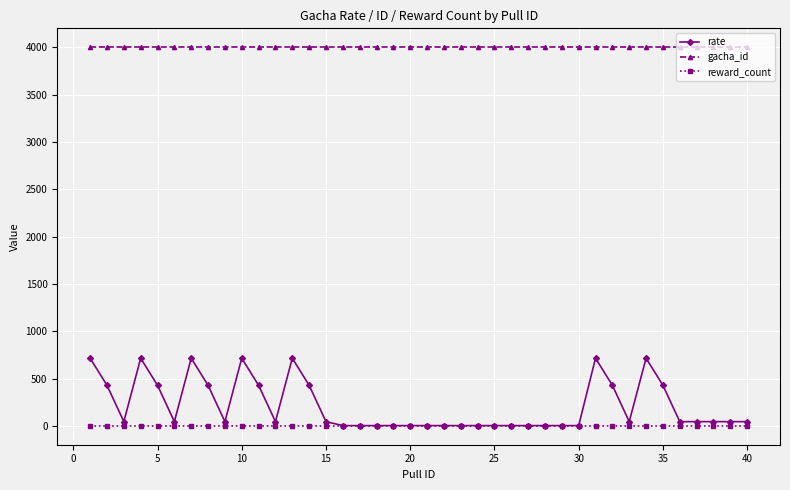

True or false: rate and gacha_id intersect in this chart.

False